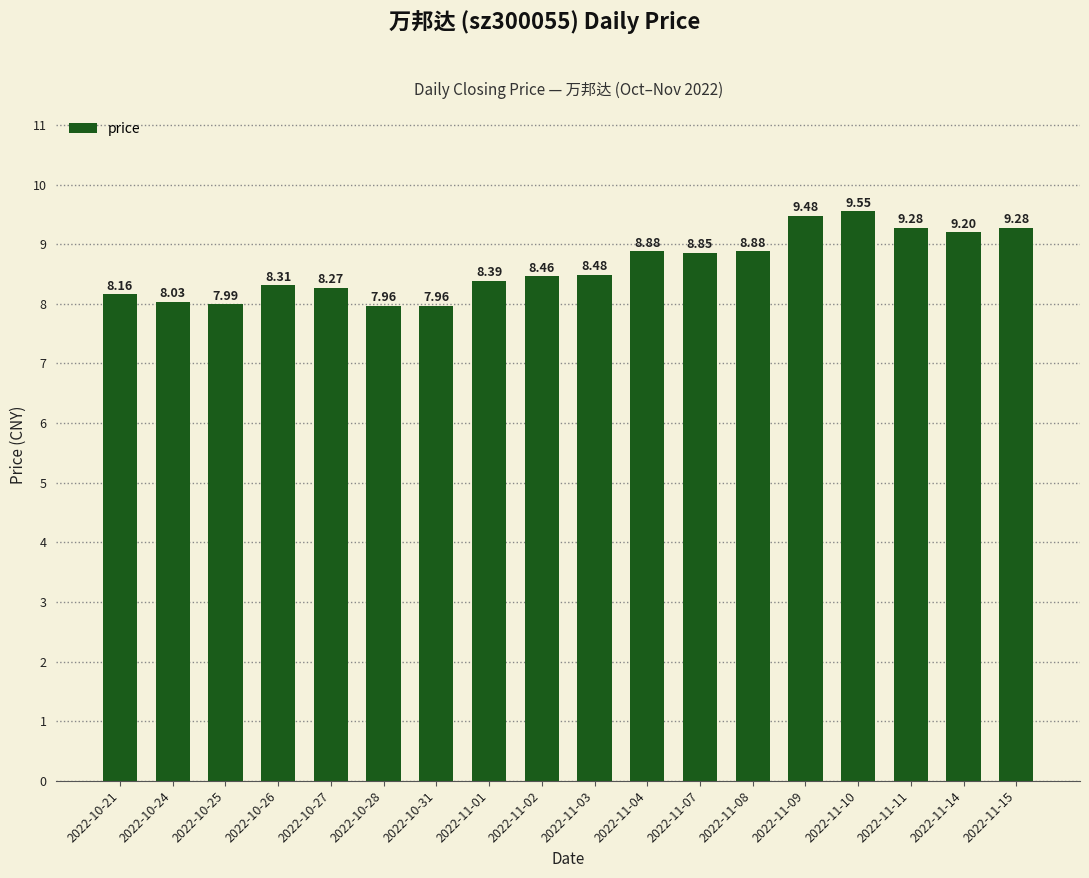

What is the difference between the second highest and minimum values?

1.5